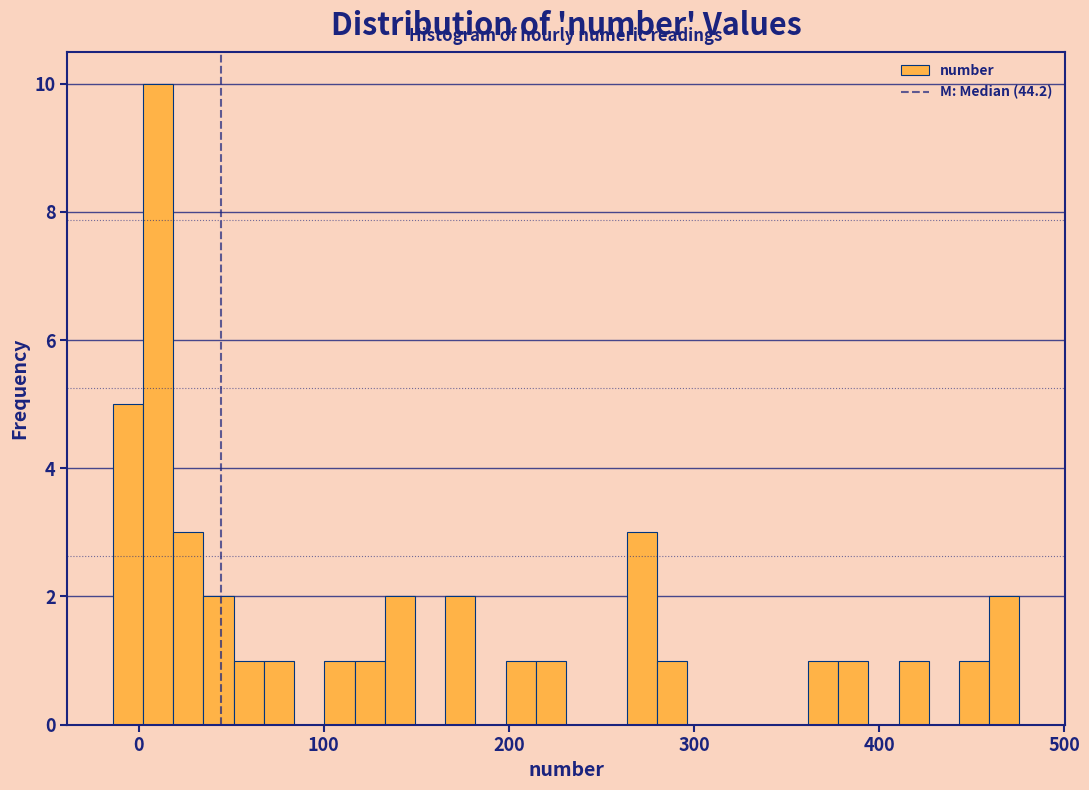

Read against the x-axis, roughly where is the centre of the tallest bar?

10